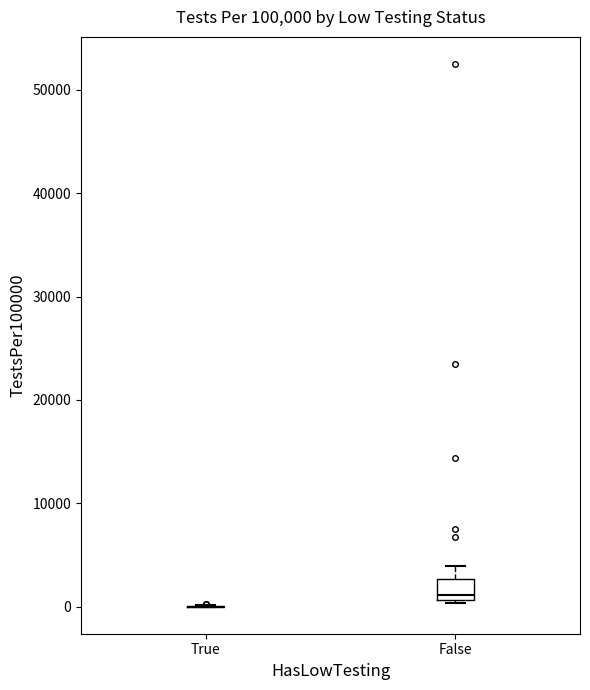

Reading left to right, read every box against the y-axis: the position of its median line, the range the box covers, and the ends of its whiskers. The values are not printed on the chart, so give them approximately, as read against the axis.

True: box collapsed to a line at 0, whiskers 0 to 0
False: median 1000 (just above the box's lower edge), box 1000 to 3000, whiskers 0 to 4000